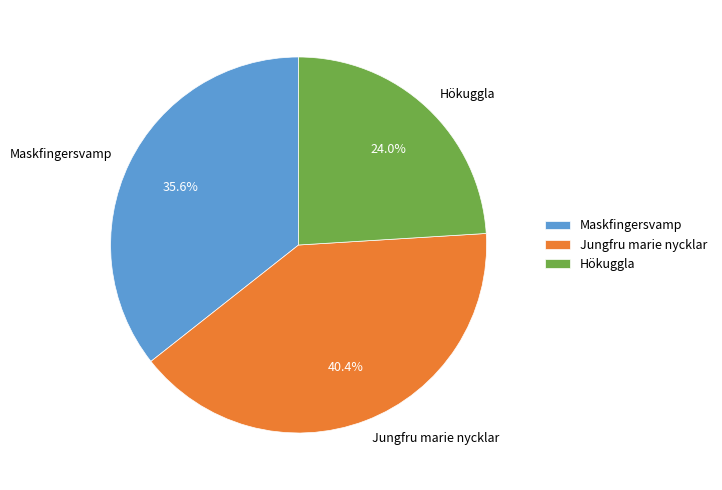

Rank the categories by value from highest to lowest.

Jungfru marie nycklar, Maskfingersvamp, Hökuggla